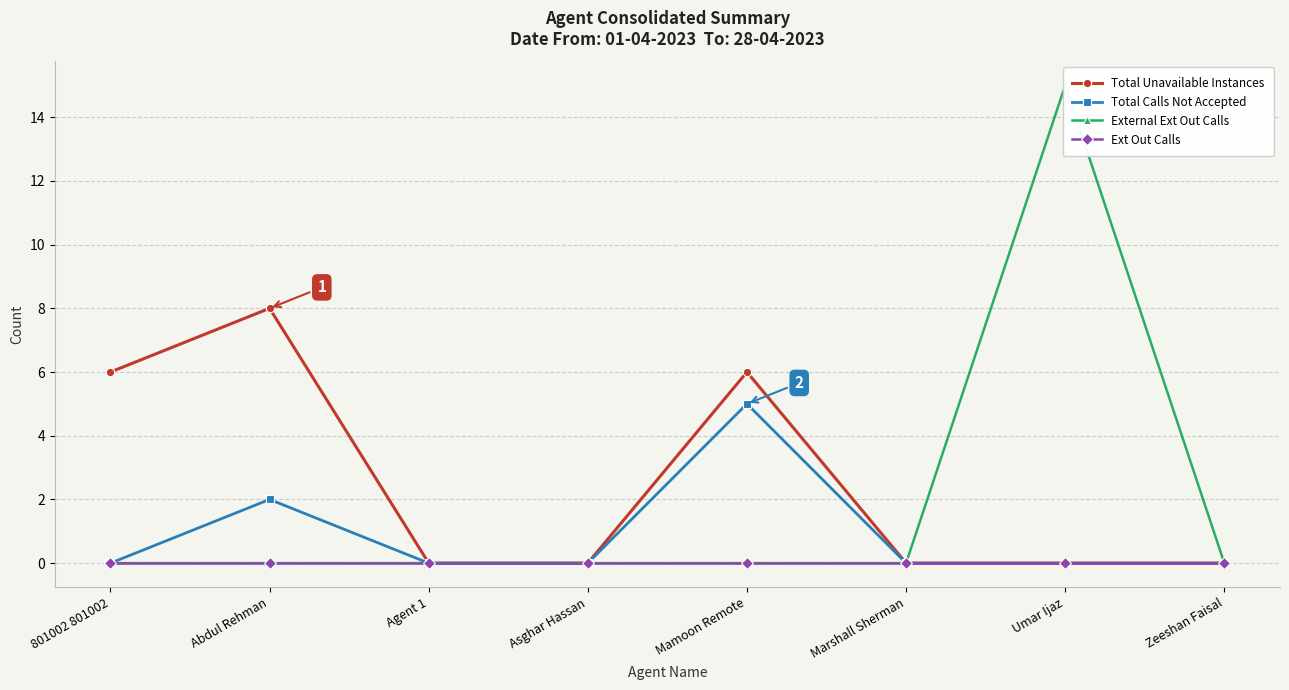

What is the label of the 3rd point from the left?

Agent 1